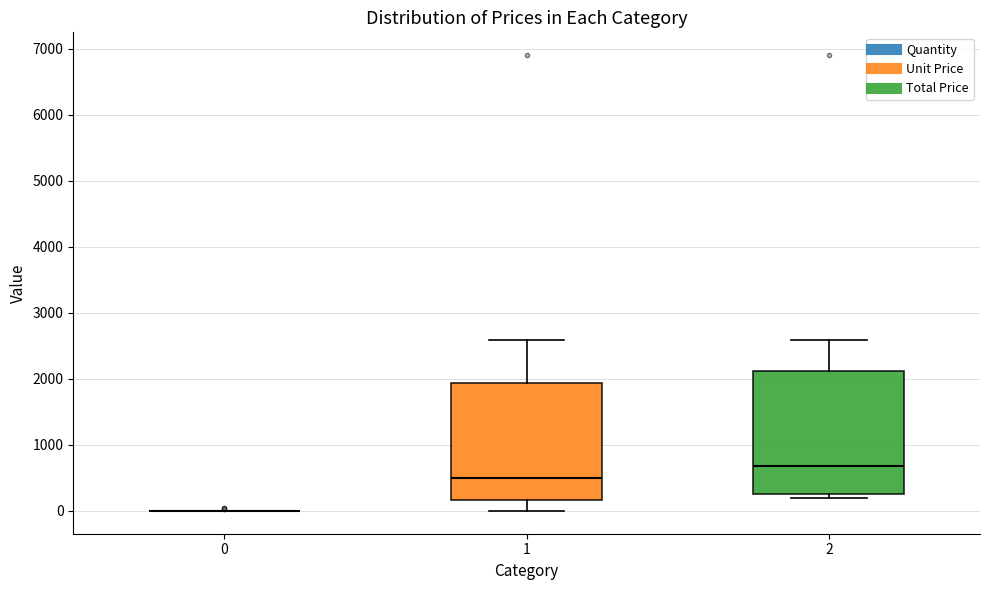

Reading left to right, transcribe this box plot: for each box, give where its median line is, the range the box spans, and where its two whiskers end, as read against the y-axis. The values are not printed on the chart, so give them approximately, as read against the axis.

0: box collapsed to a line at 0, whiskers 0 to 0
1: median 500, box 200 to 1900, whiskers 0 to 2600
2: median 700, box 300 to 2100, whiskers 200 to 2600